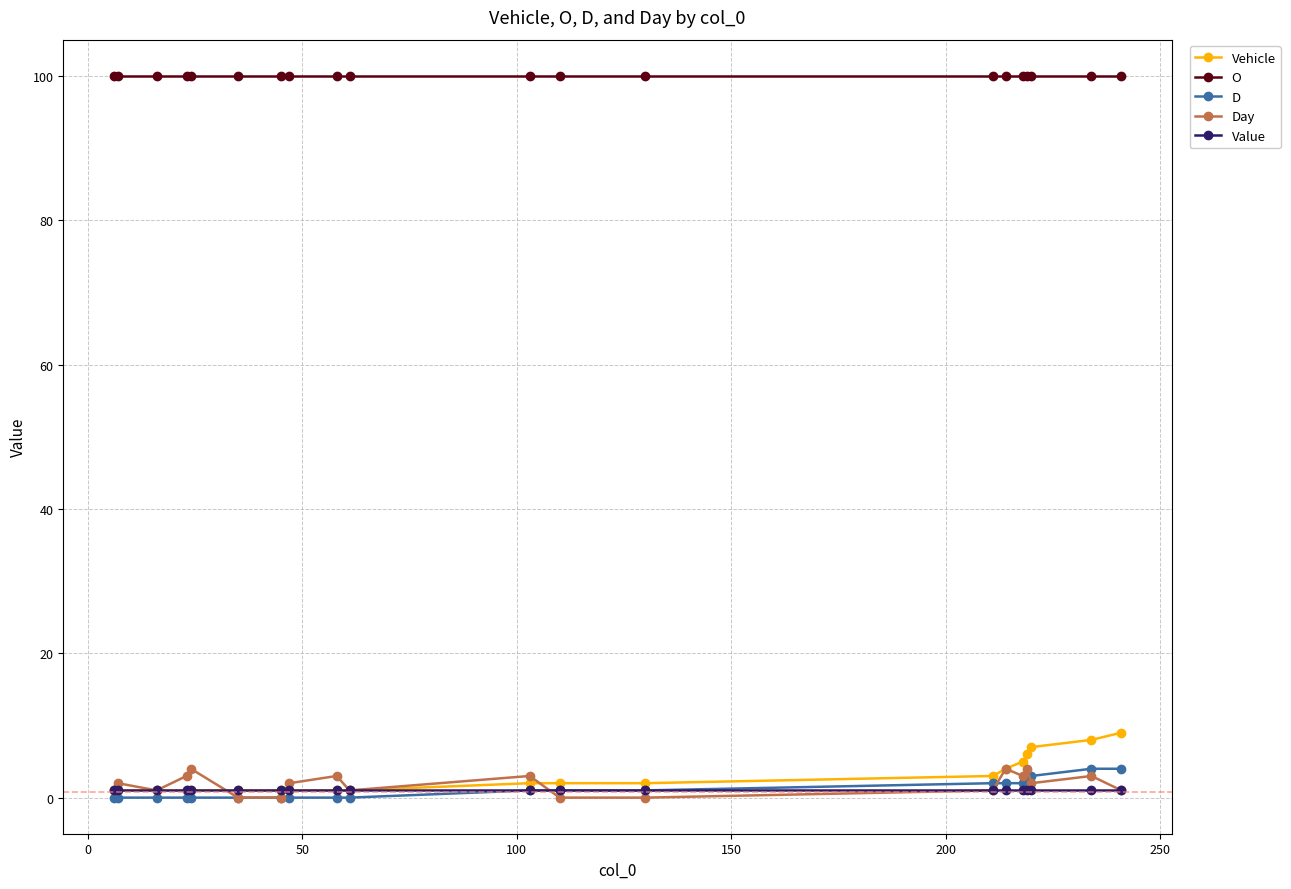

What is the minimum value for O?

100